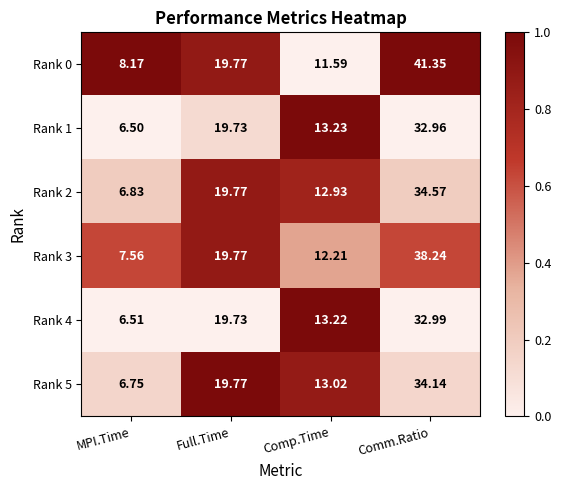

Is the value of Rank 0 at Full.Time greater than the value of Rank 4 at Comp.Time?

Yes